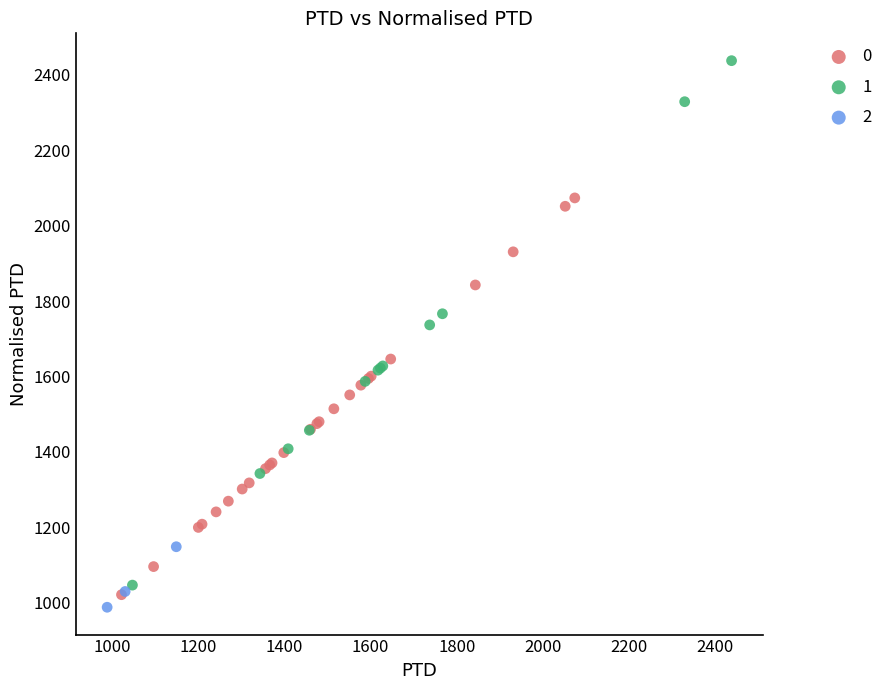

Which series reaches the maximum Y coordinate?

1